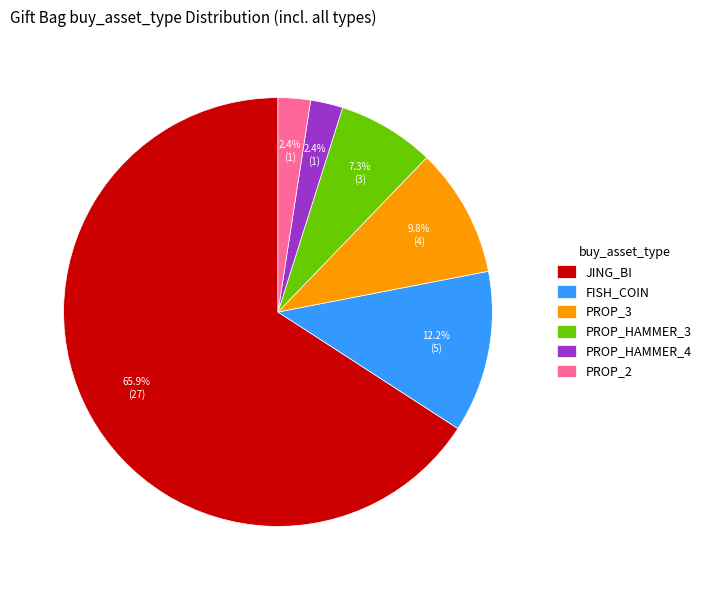

Which category has the biggest portion of the pie?

JING_BI